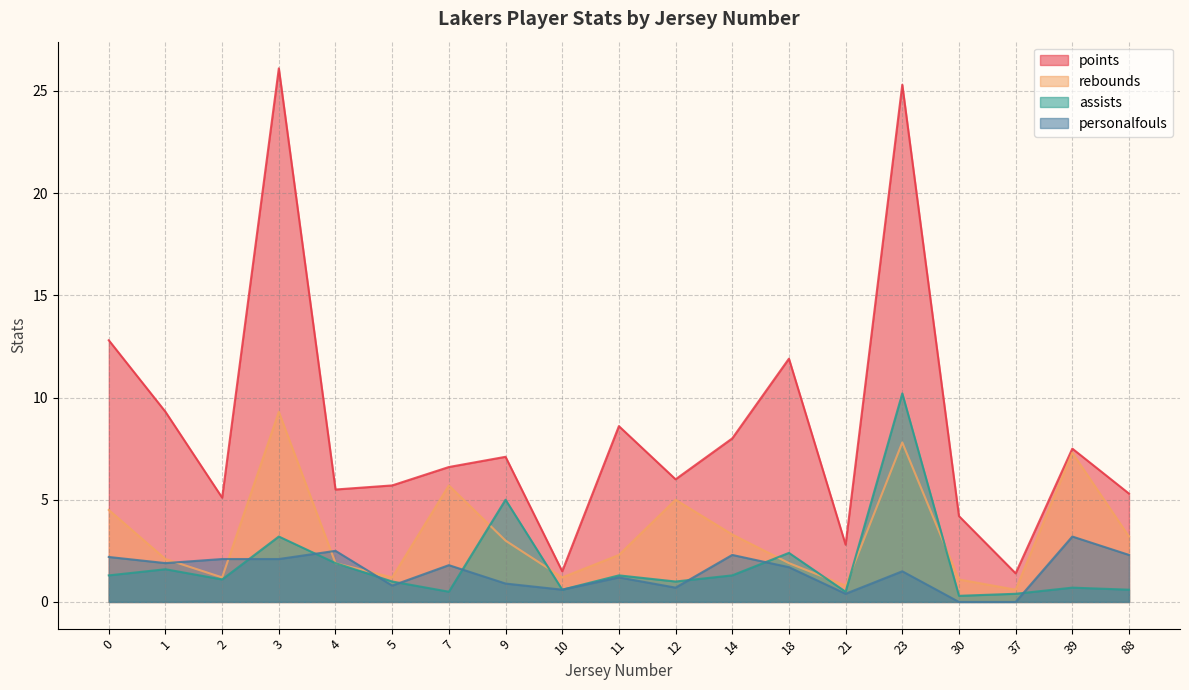

True or false: points and assists cross at least once.

False